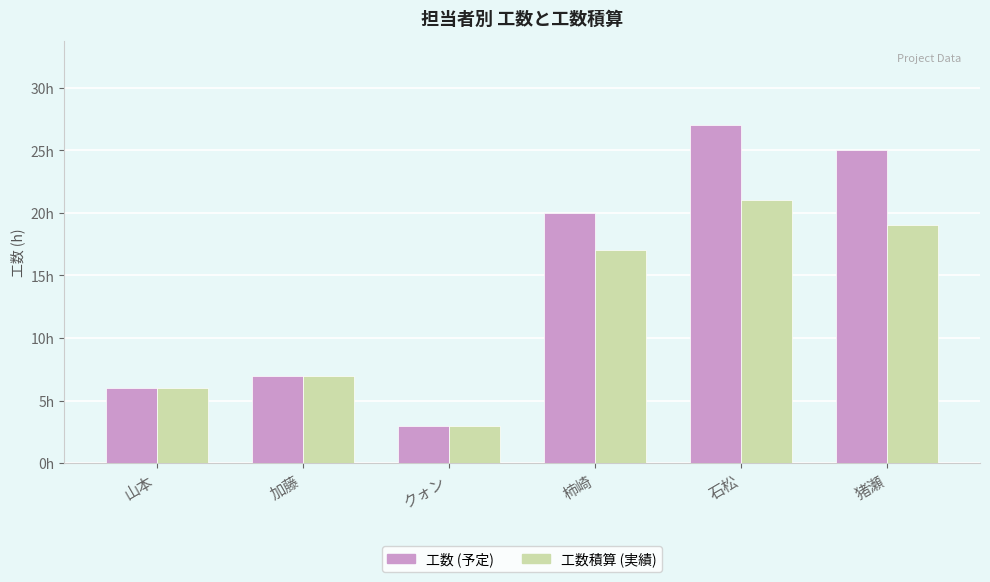

What is the value of the 工数 (予定) bar at the 6th from the left?

25